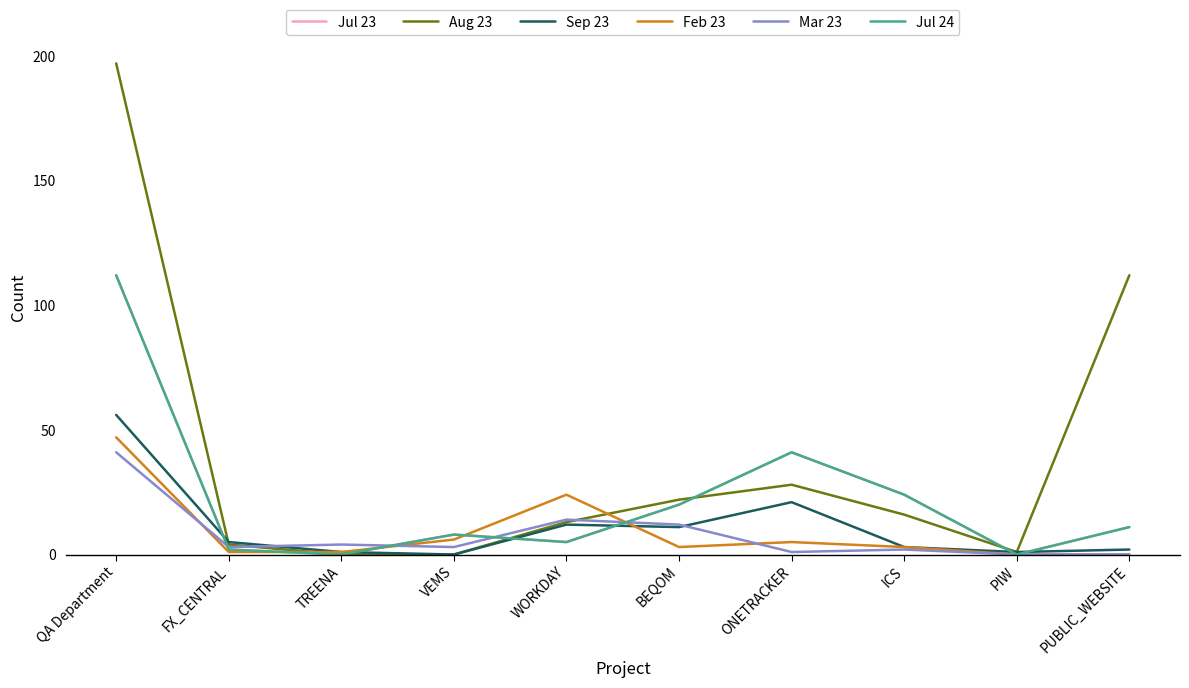

Reading left to right, extract all data points from this chart.

Jul 23: QA Department=112	FX_CENTRAL=2	TREENA=0	VEMS=8	WORKDAY=5	BEQOM=20	ONETRACKER=41	ICS=24	PIW=0	PUBLIC_WEBSITE=11
Aug 23: QA Department=197	FX_CENTRAL=4	TREENA=0	VEMS=0	WORKDAY=13	BEQOM=22	ONETRACKER=28	ICS=16	PIW=1	PUBLIC_WEBSITE=112
Sep 23: QA Department=56	FX_CENTRAL=5	TREENA=1	VEMS=0	WORKDAY=12	BEQOM=11	ONETRACKER=21	ICS=3	PIW=1	PUBLIC_WEBSITE=2
Feb 23: QA Department=47	FX_CENTRAL=1	TREENA=1	VEMS=6	WORKDAY=24	BEQOM=3	ONETRACKER=5	ICS=3	PIW=0	PUBLIC_WEBSITE=0
Mar 23: QA Department=41	FX_CENTRAL=3	TREENA=4	VEMS=3	WORKDAY=14	BEQOM=12	ONETRACKER=1	ICS=2	PIW=0	PUBLIC_WEBSITE=0
Jul 24: QA Department=112	FX_CENTRAL=2	TREENA=0	VEMS=8	WORKDAY=5	BEQOM=20	ONETRACKER=41	ICS=24	PIW=0	PUBLIC_WEBSITE=11